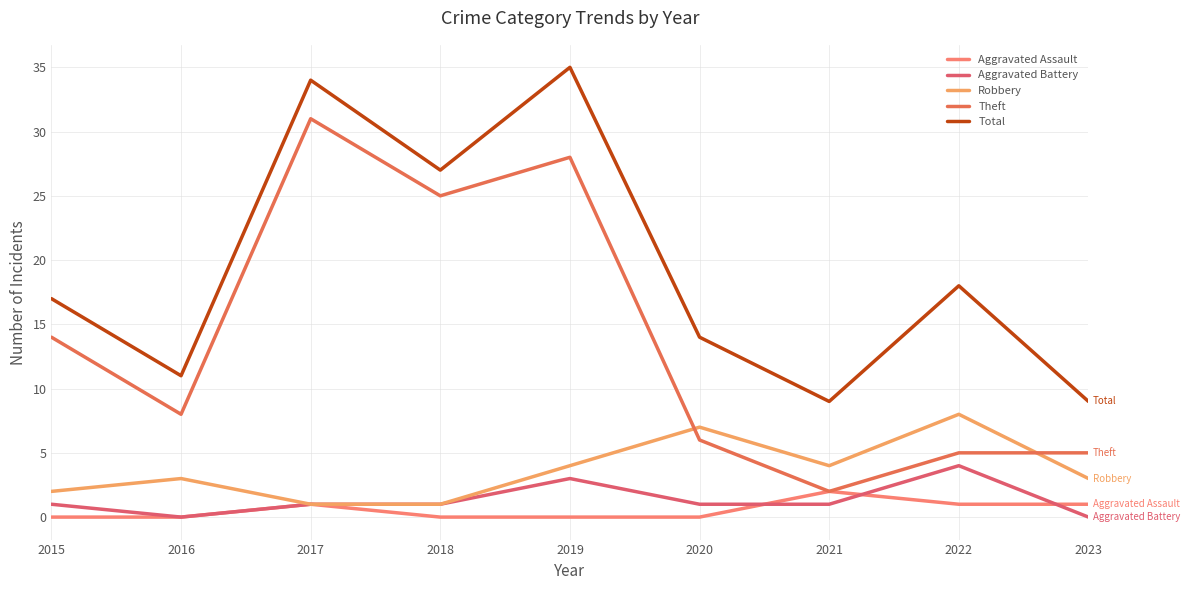

True or false: Theft has more than 2 points higher than both neighbors.

False